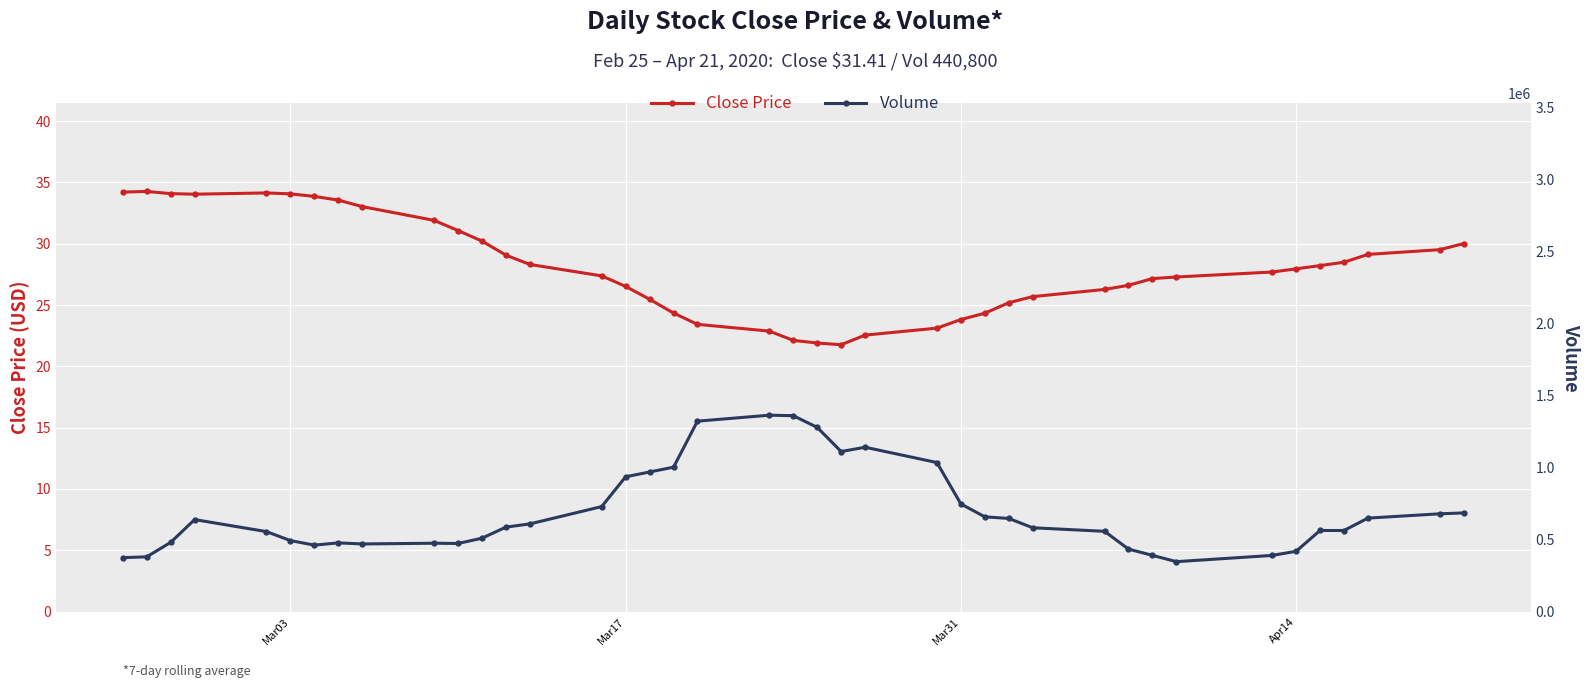

List the series in order of their peak value, lowest first.

Close Price, Volume